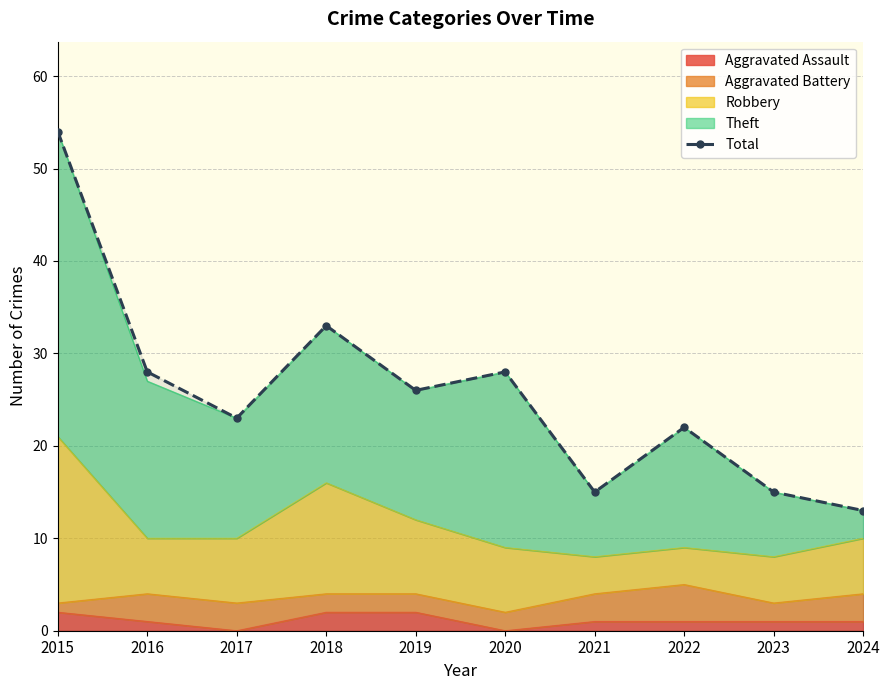

Approximately how many times larger is the value at 2016 compared to 2020?

1.0